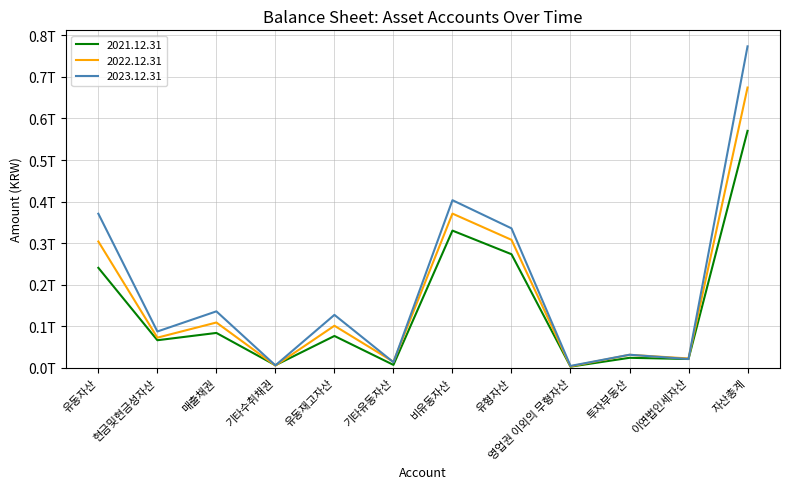

What are all the series names shown in the legend?

2021.12.31, 2022.12.31, 2023.12.31